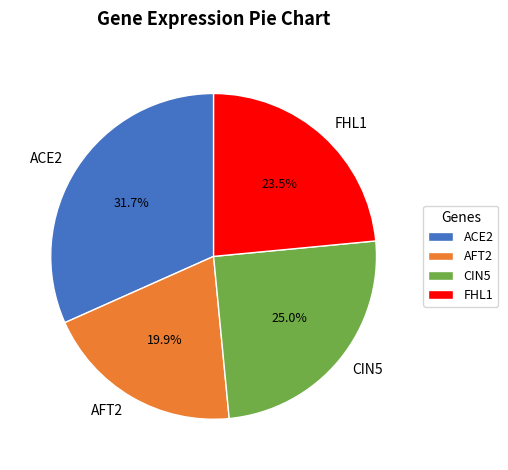

The ACE2 slice represents 46% of the pie. True or false?

False